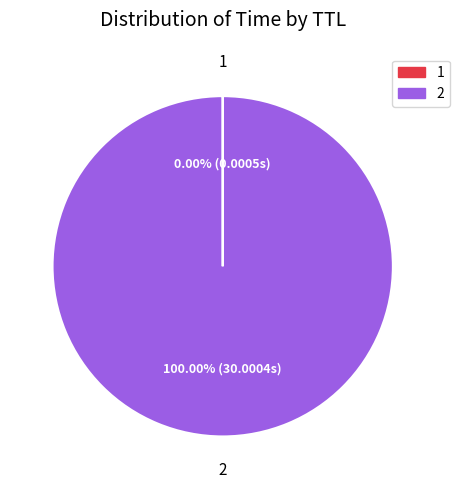

What is the majority slice?

2